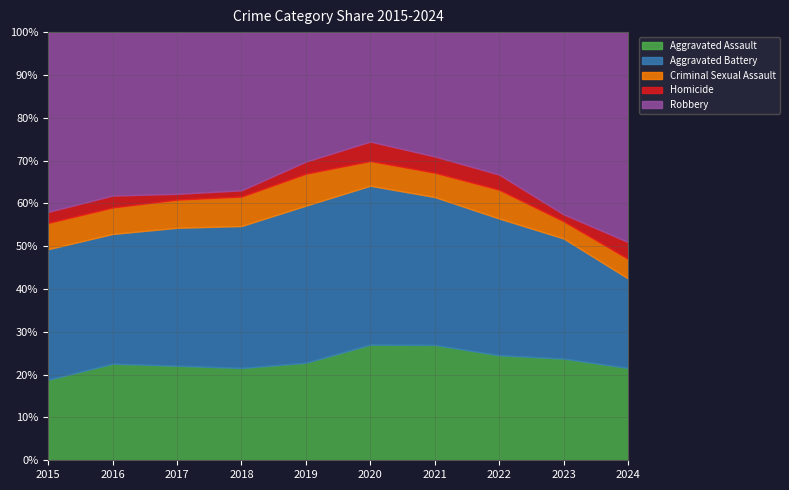

What is the approximate value of Aggravated Assault at 2016?

22.6